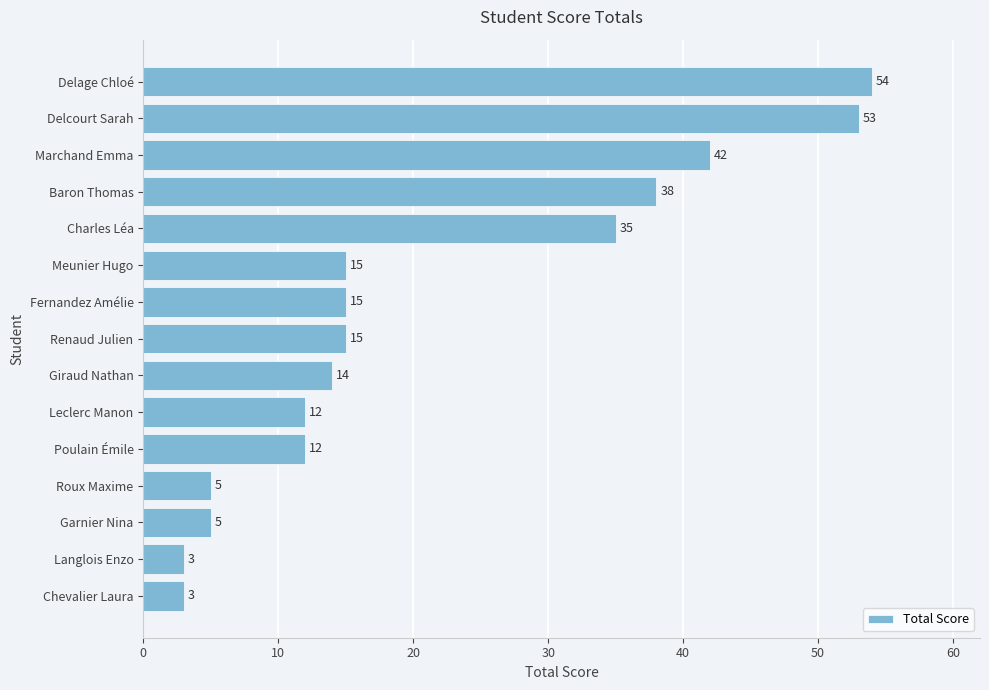

Is it true that the value at Charles Léa is 20?

False